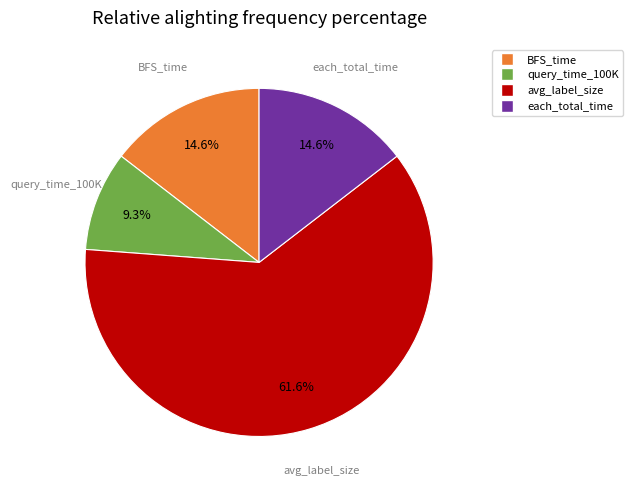

Is there any slice that represents more than half of the pie?

Yes